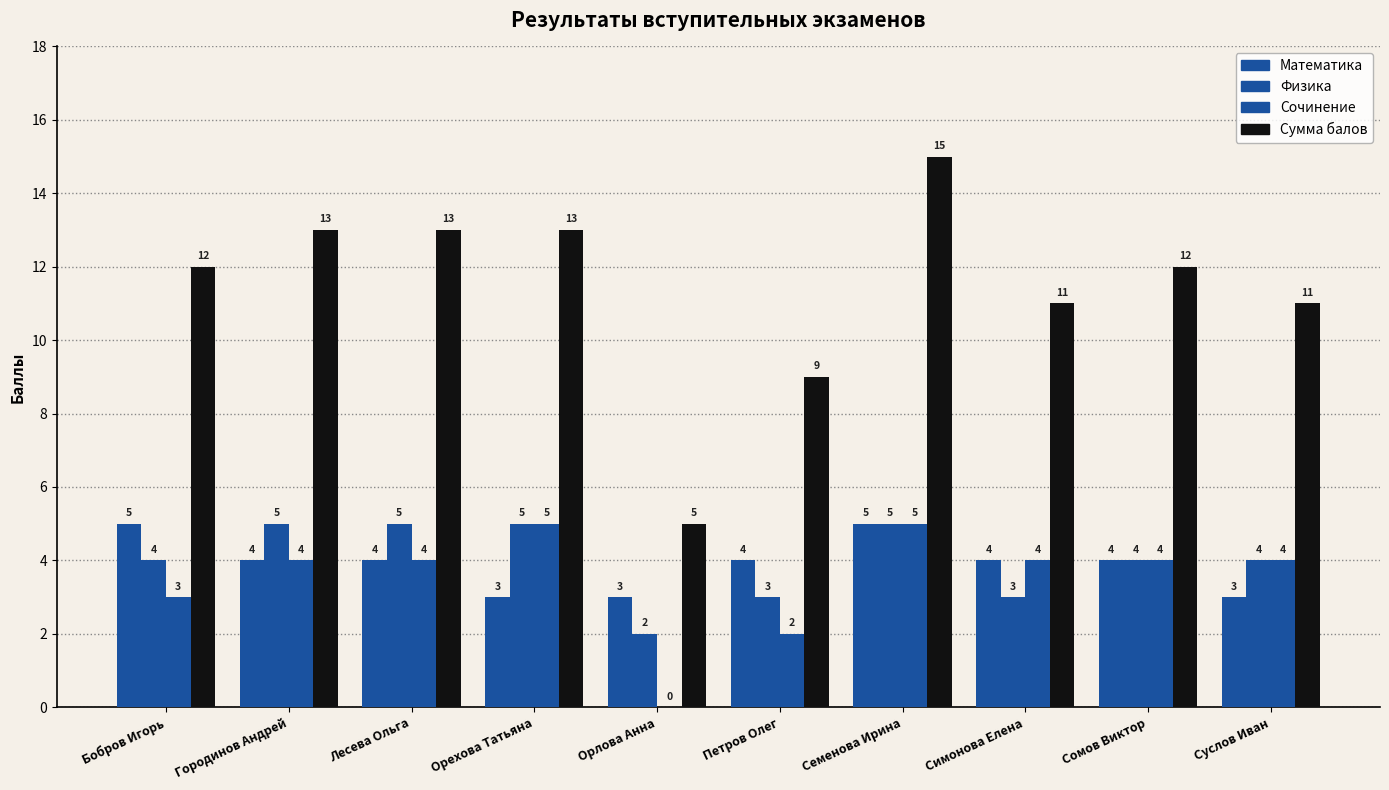

Which series has the largest total across all categories?

Сумма балов